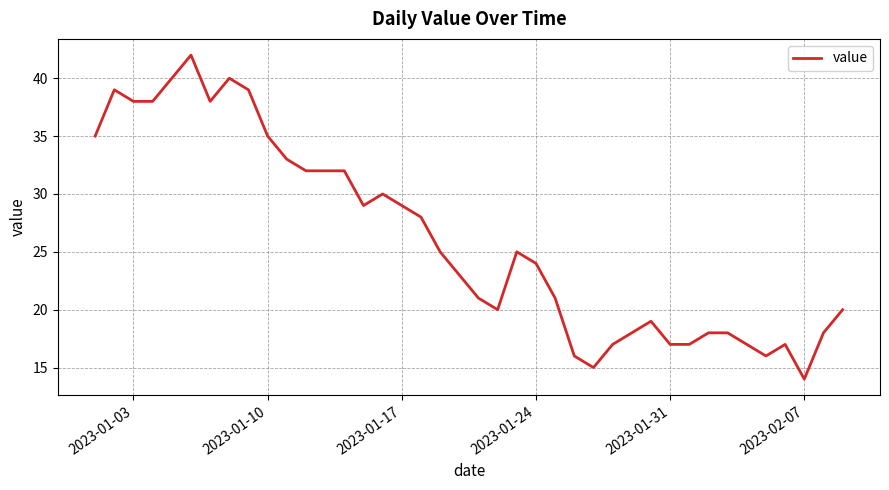

What is the smallest value displayed?

14